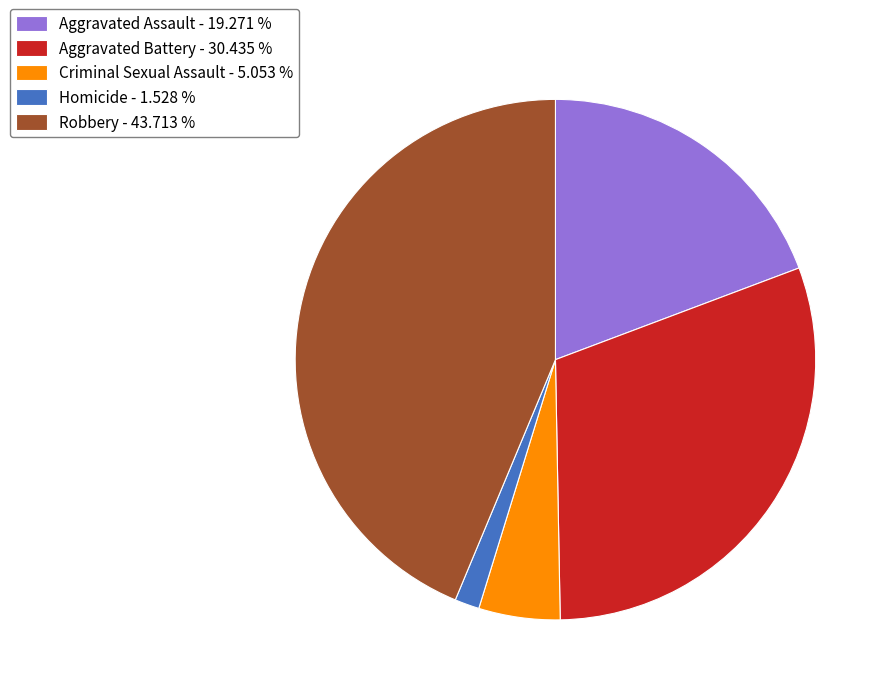

Does Robbery - 43.713 % account for over 50% of the chart?

No